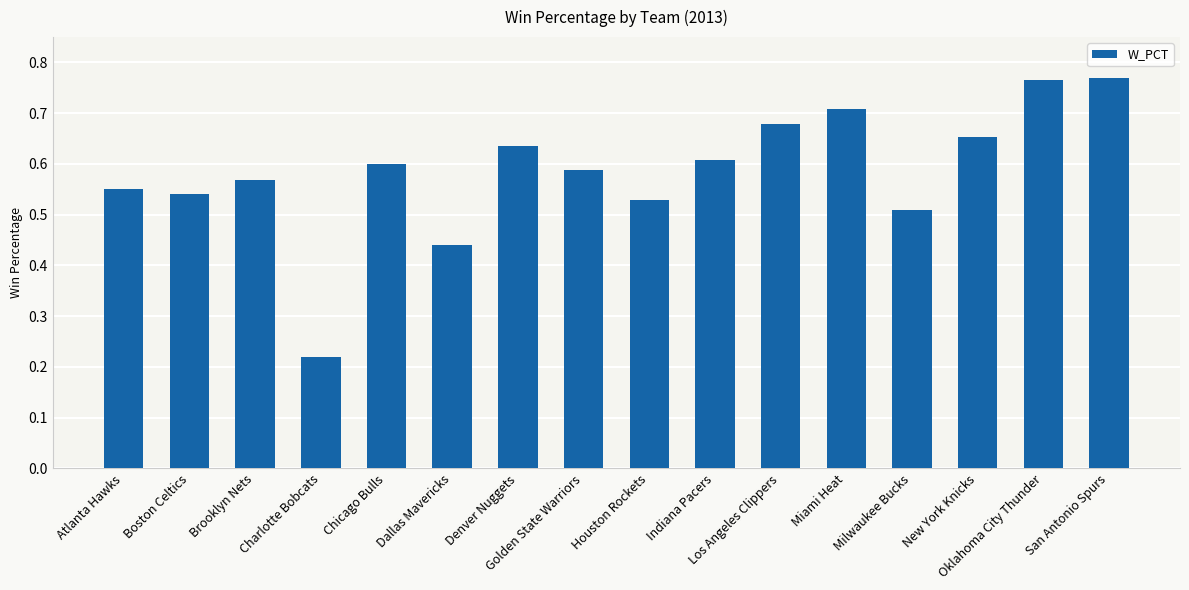

What is the difference between the maximum and second lowest values?

0.3